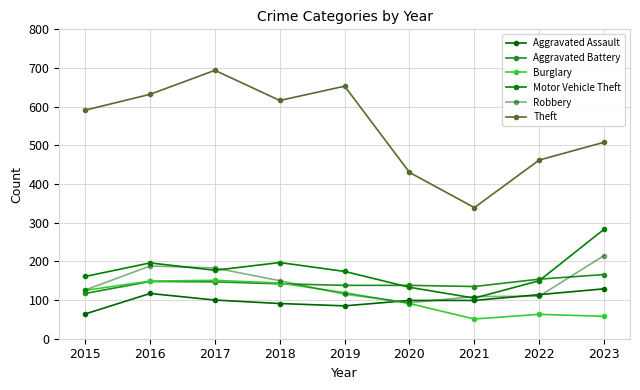

Is this an area chart (filled region under the line)?

No